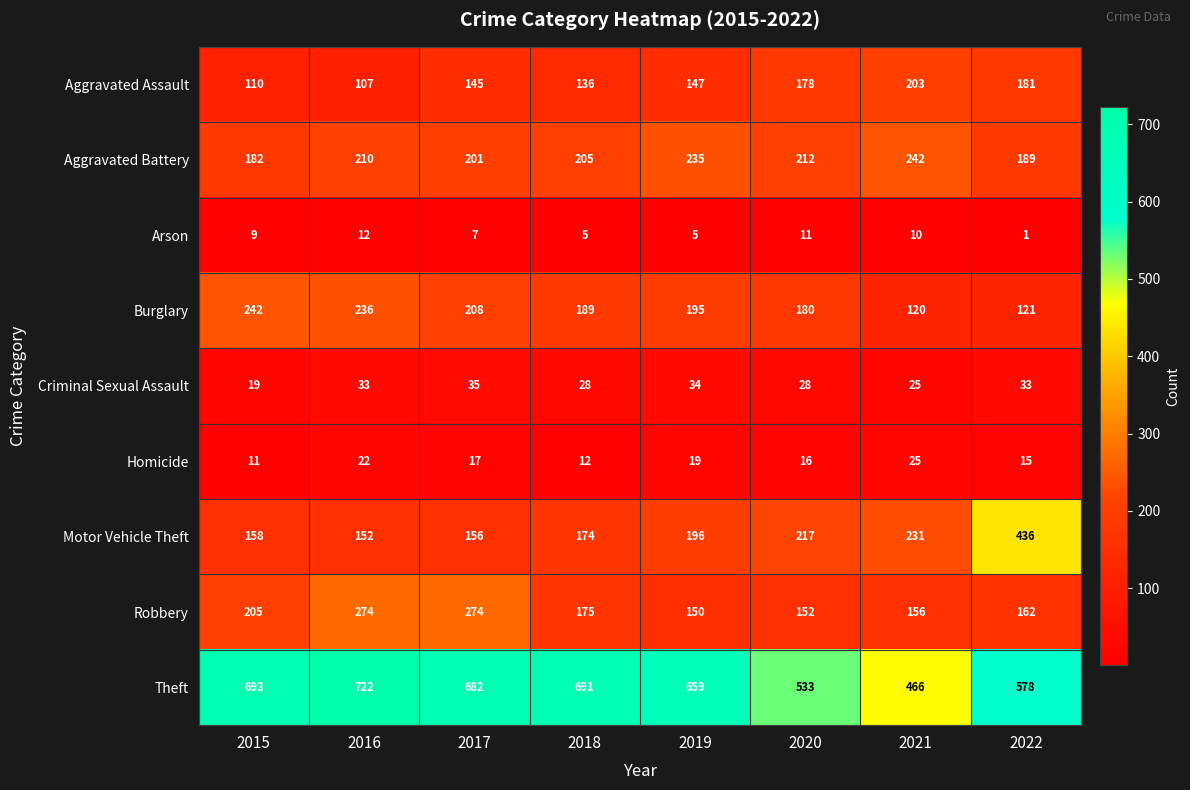

Which series changed the most between 2015 and 2019?

Robbery